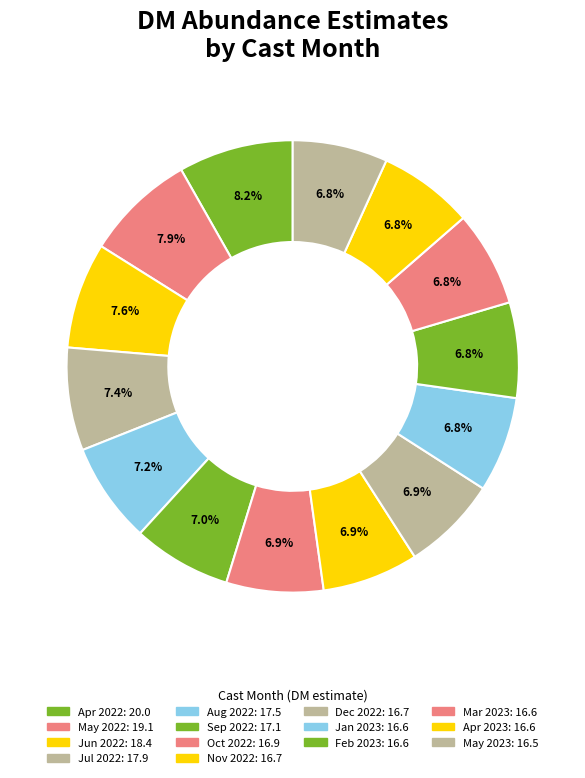

How many segments does this pie chart have?

14